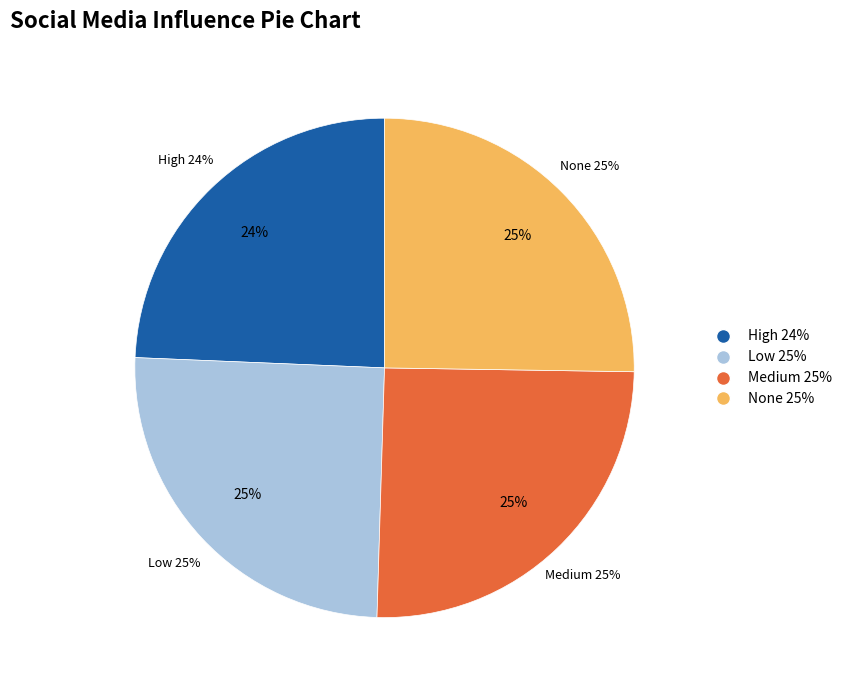

To the nearest percent, what is the difference between the High and None slice percentages?

1%